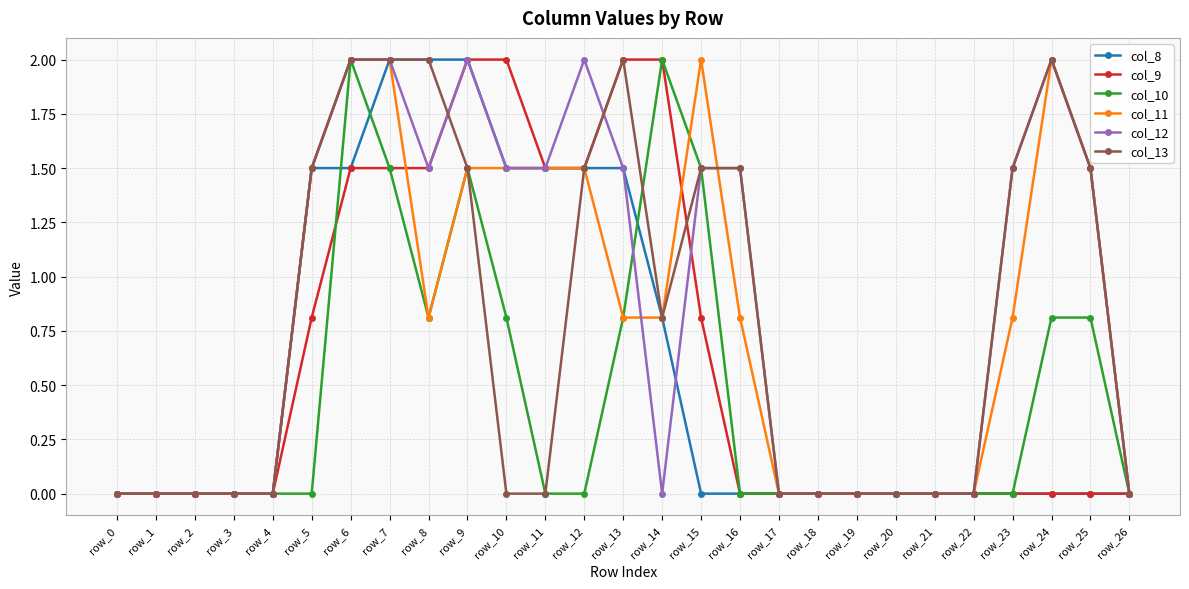

What is the total value across all series at row_13?

8.6